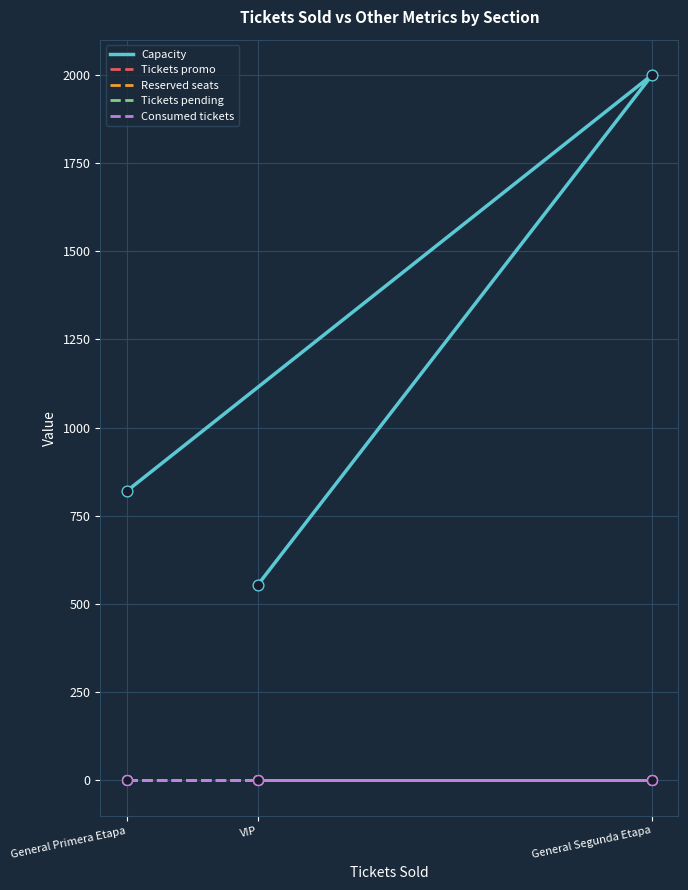

Is the value of Tickets promo at General Segunda Etapa greater than the value of Reserved seats at VIP?

No